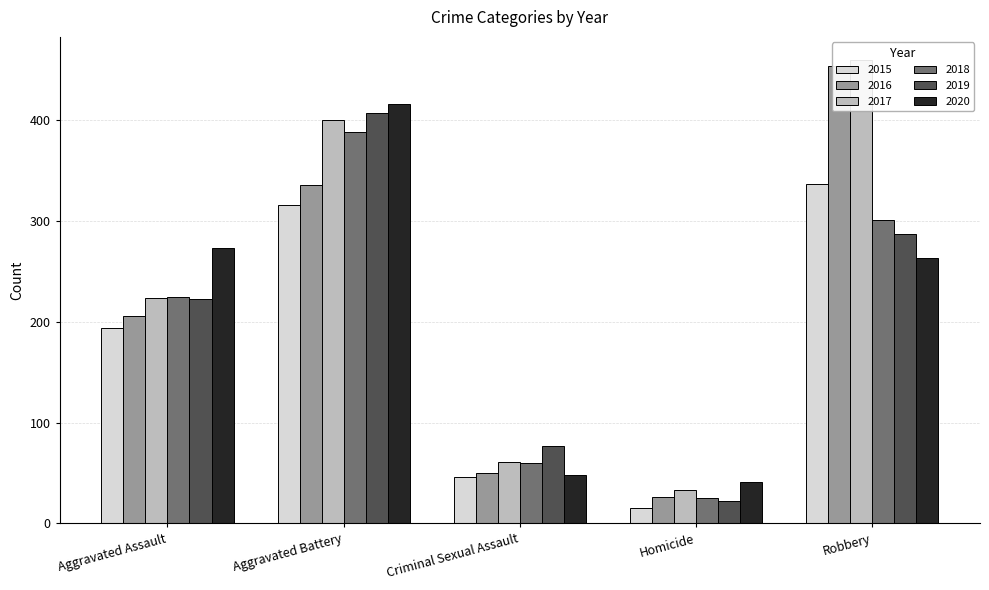

How many groups of bars are there?

5